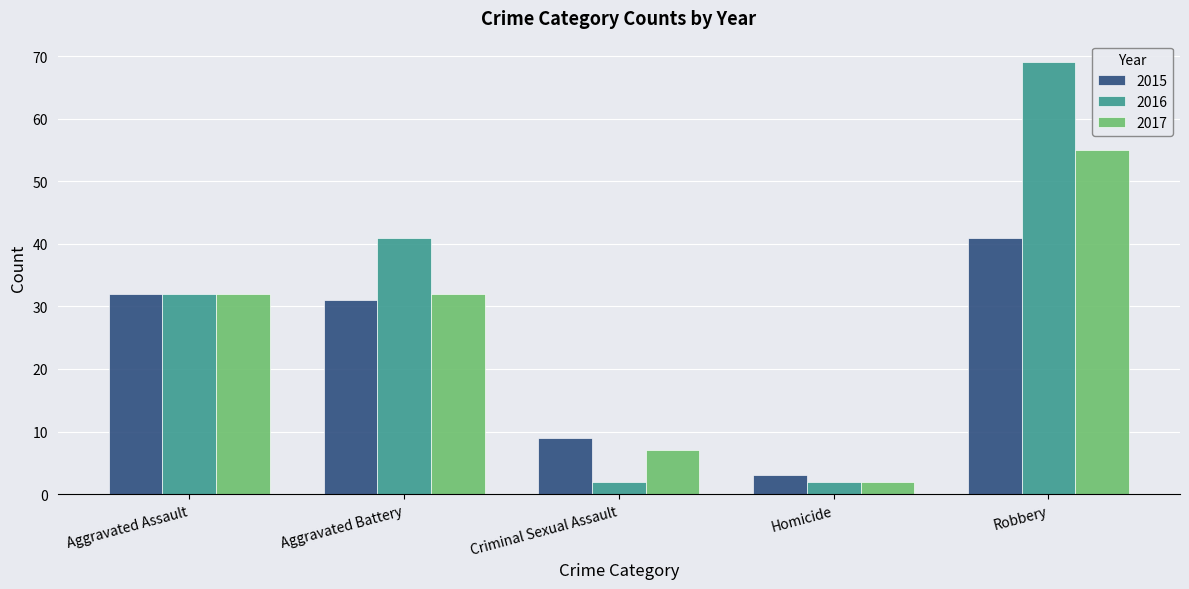

True or false: 2017 has a value of 20 at Robbery.

False